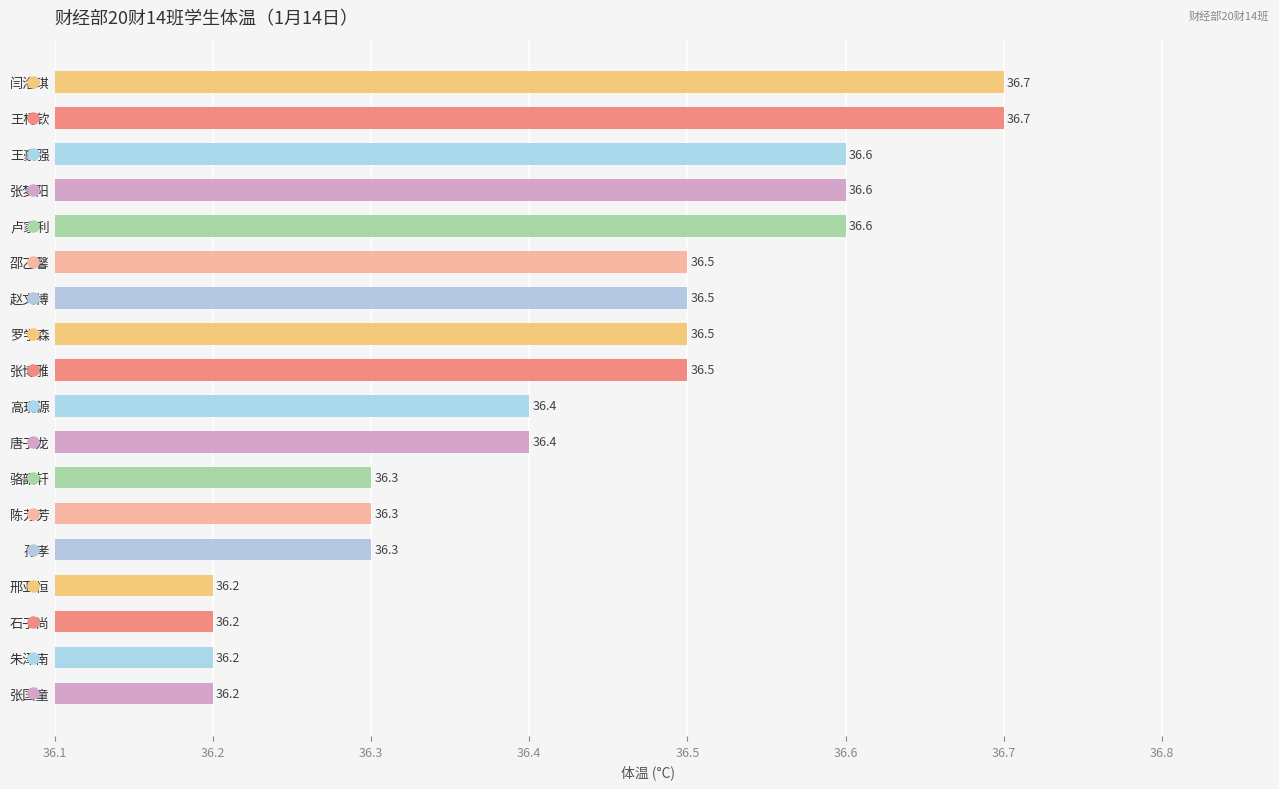

Between 高现源 and 孙孝, which is larger?

高现源